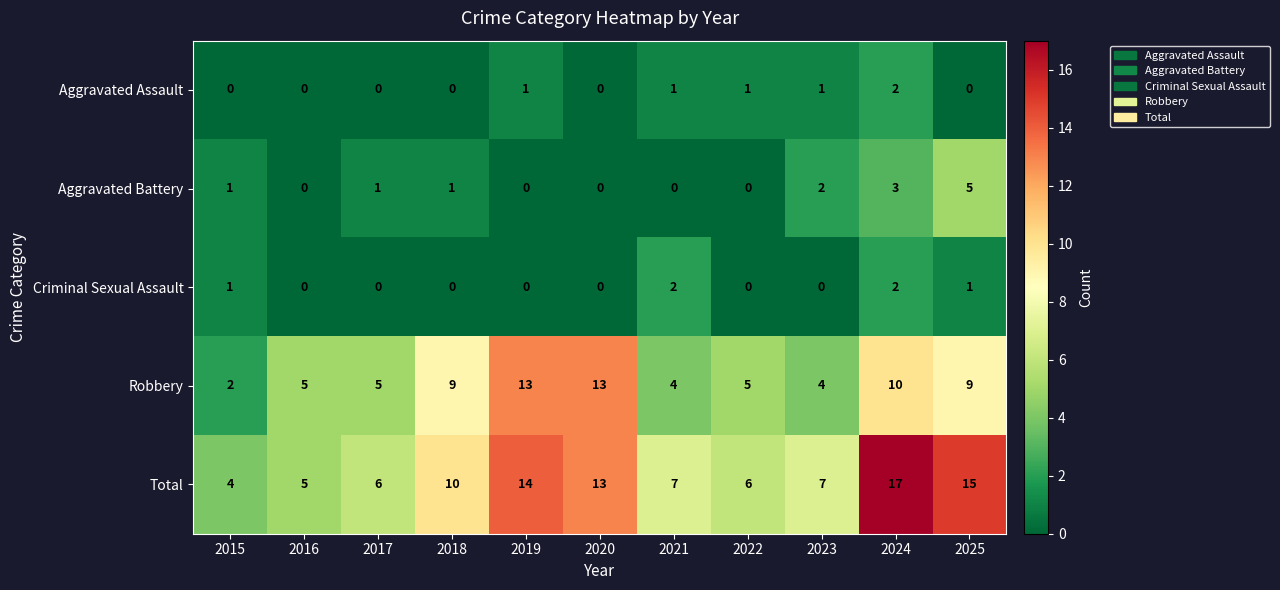

Which series has the widest spread of values?

Total